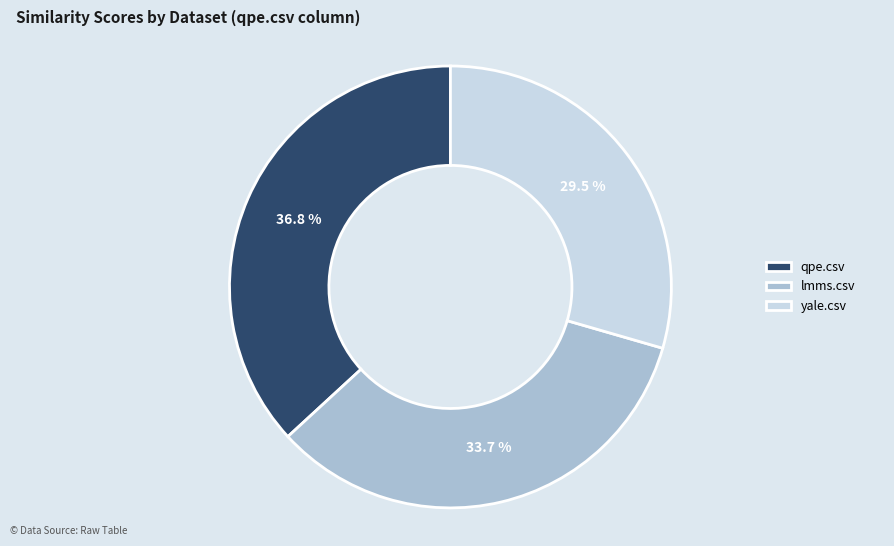

Which slice is the largest?

qpe.csv